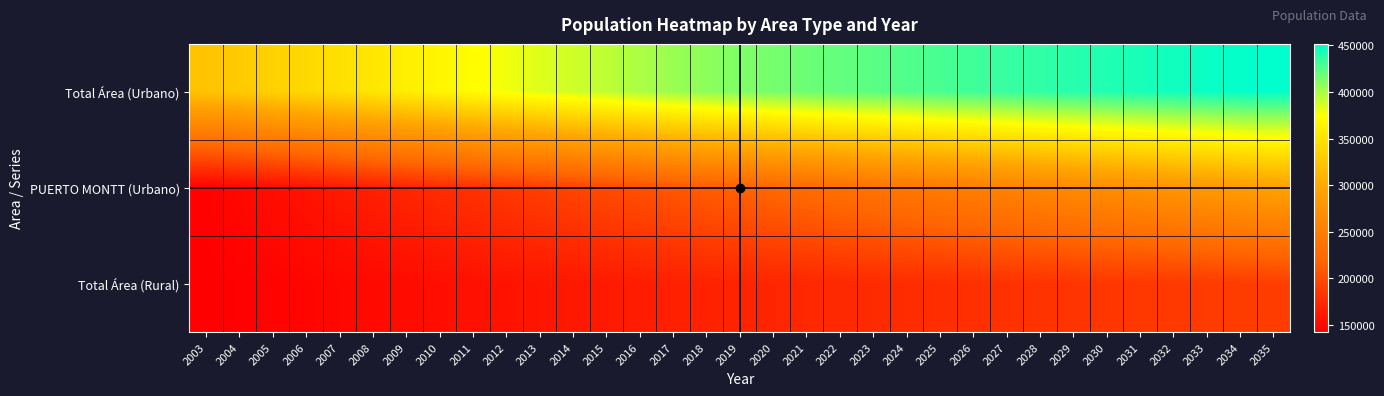

Which label corresponds to the smallest value in the chart?

2003